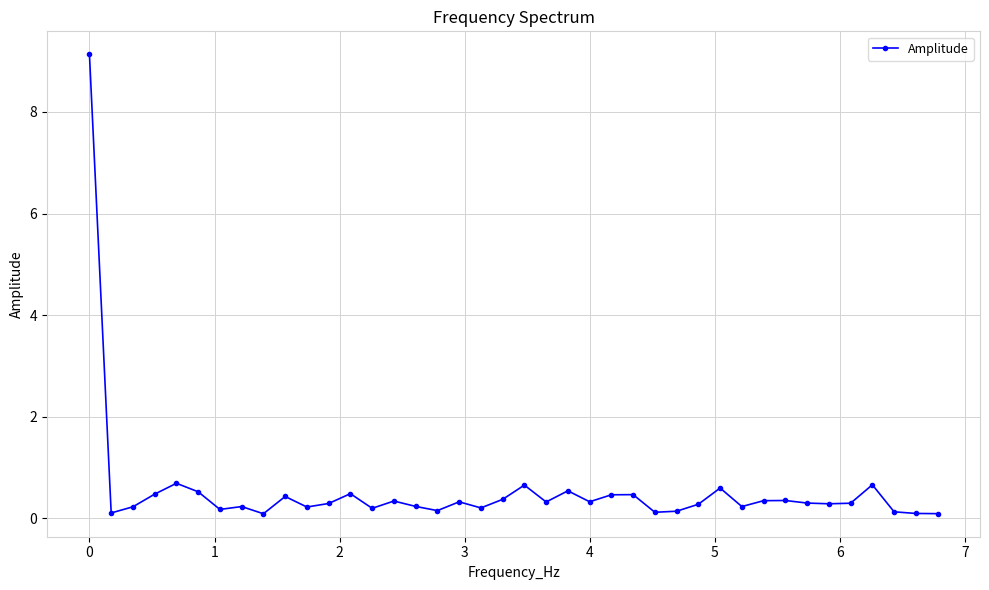

True or false: the data has more than 0 interior local peaks.

True